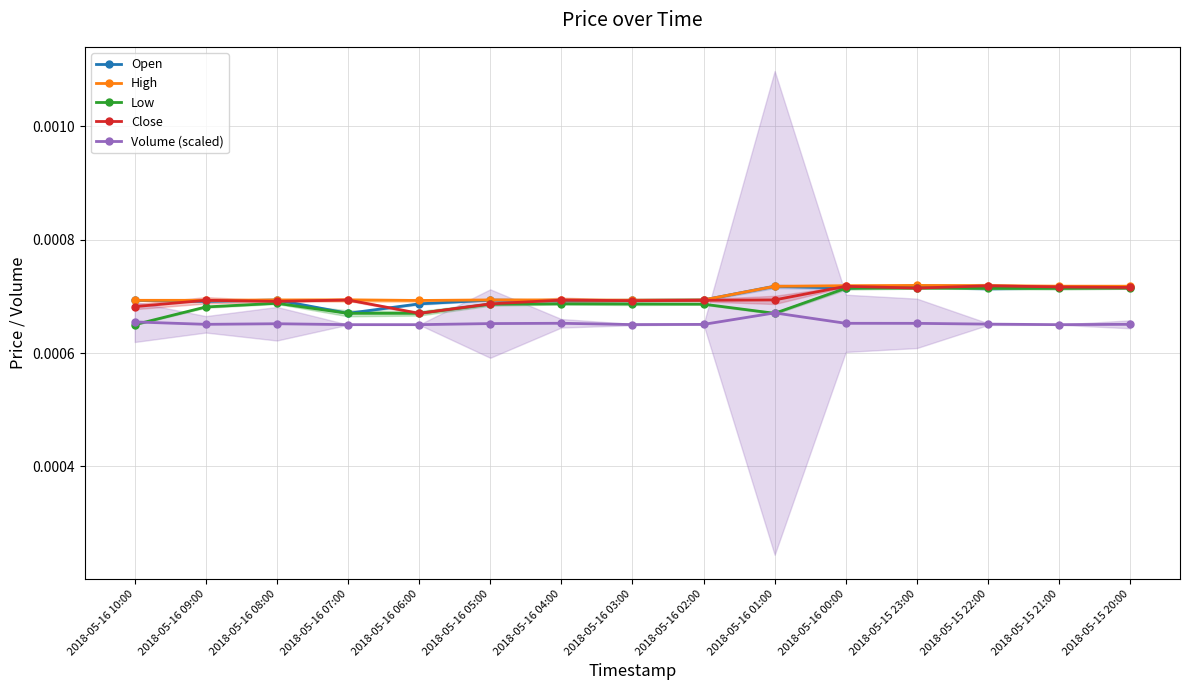

True or false: Volume (scaled) and High intersect in this chart.

False